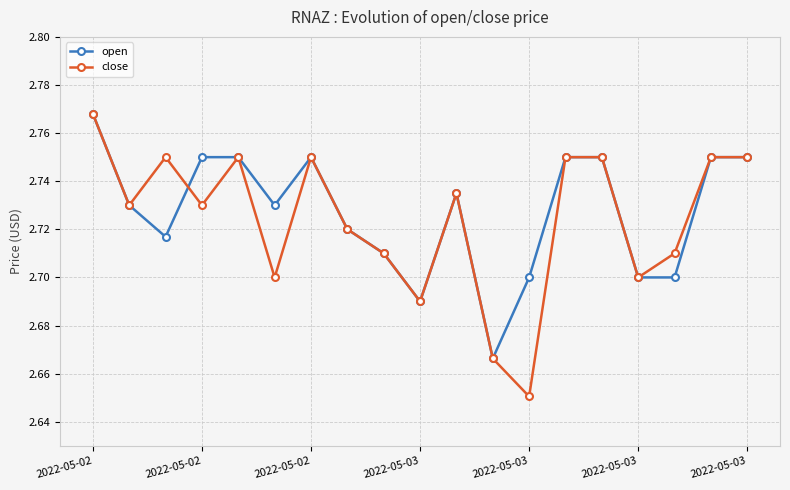

Count the open values in the range 2 to 3.

19